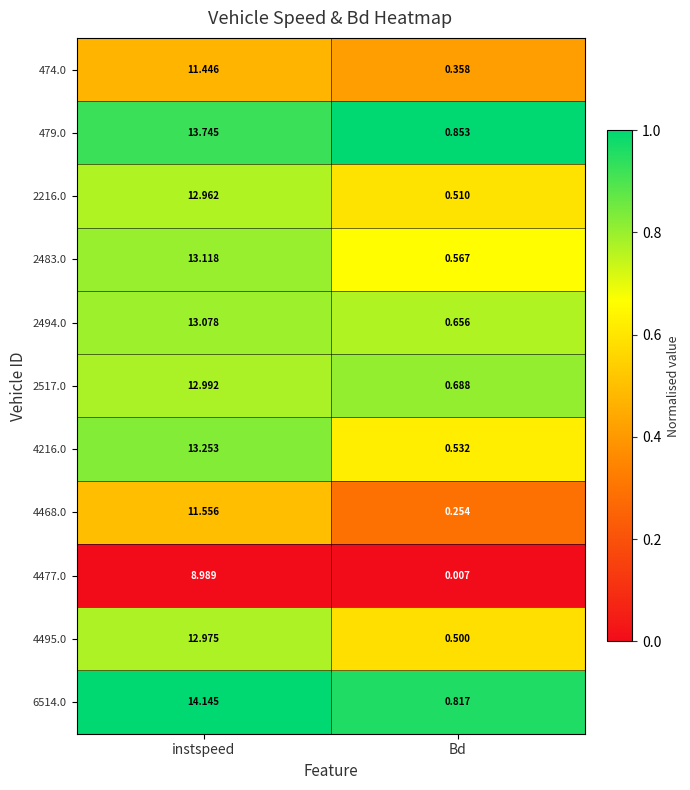

Which series has the largest range (max minus min)?

6514.0